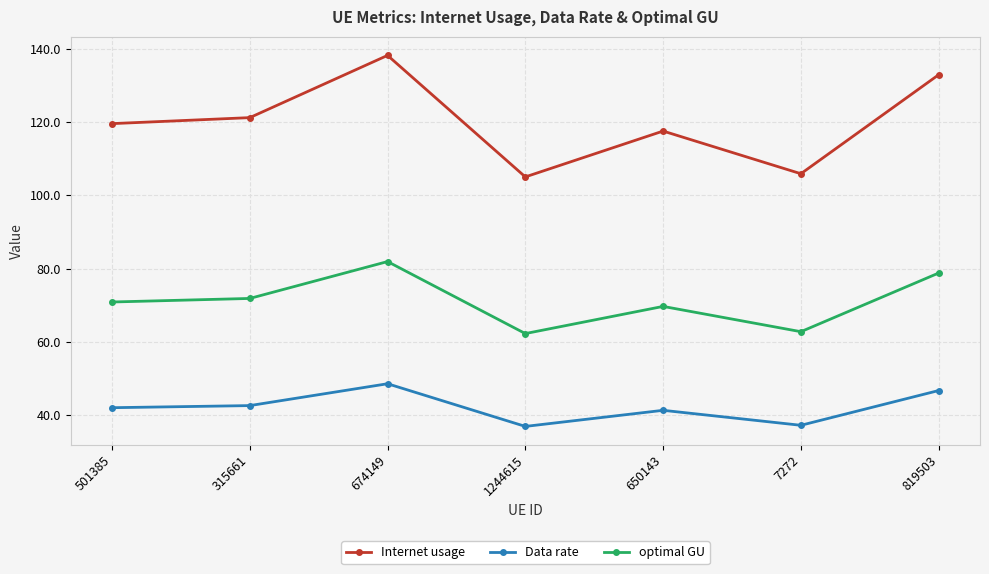

At which category does optimal GU reach its first local peak?

674149